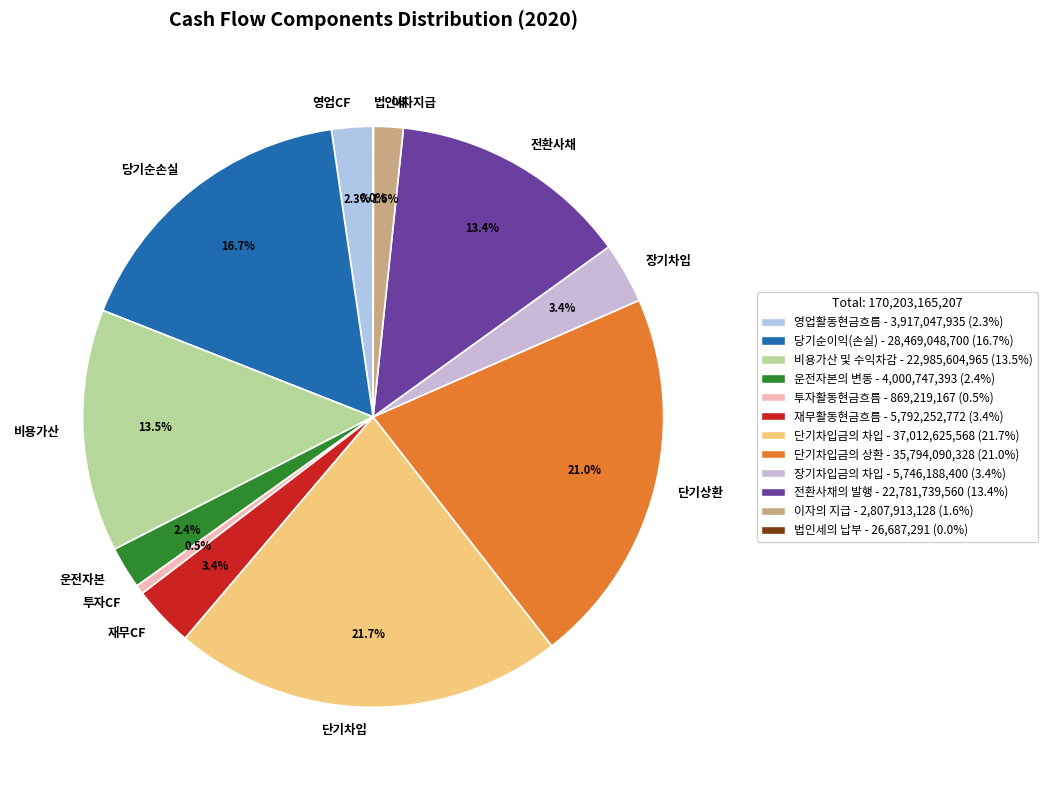

What percentage do 장기차입 and 비용가산 together represent?

16.9%